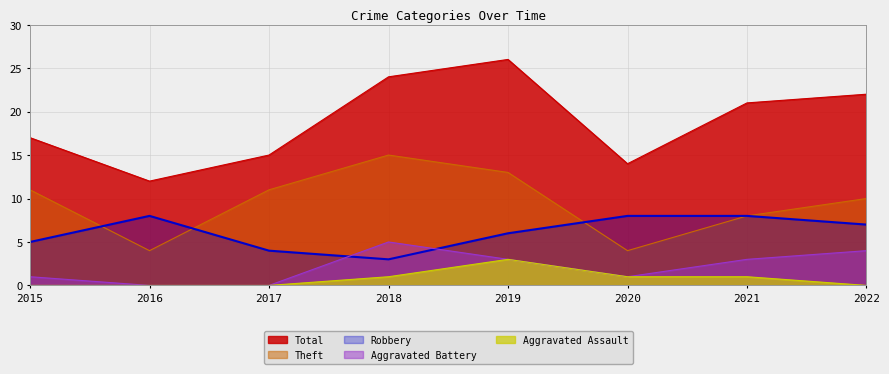

List the labels in order of Theft value, largest first.

2018, 2019, 2015, 2017, 2022, 2021, 2016, 2020